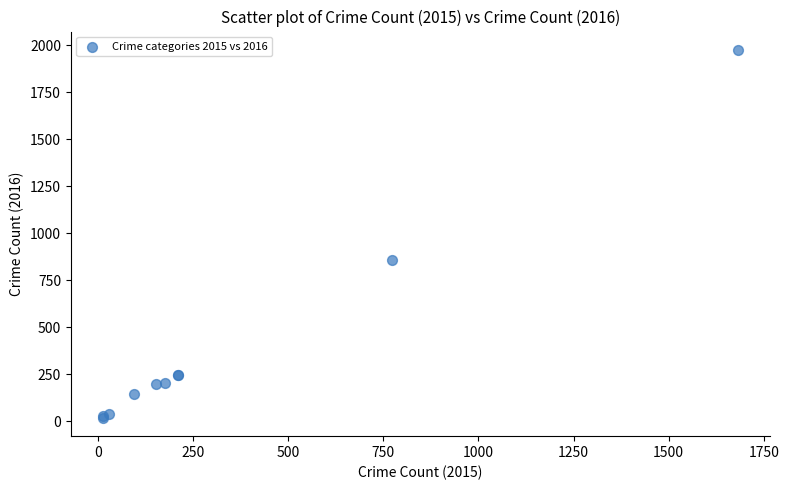

What Y value in the scatter plot is closest to 997?

858